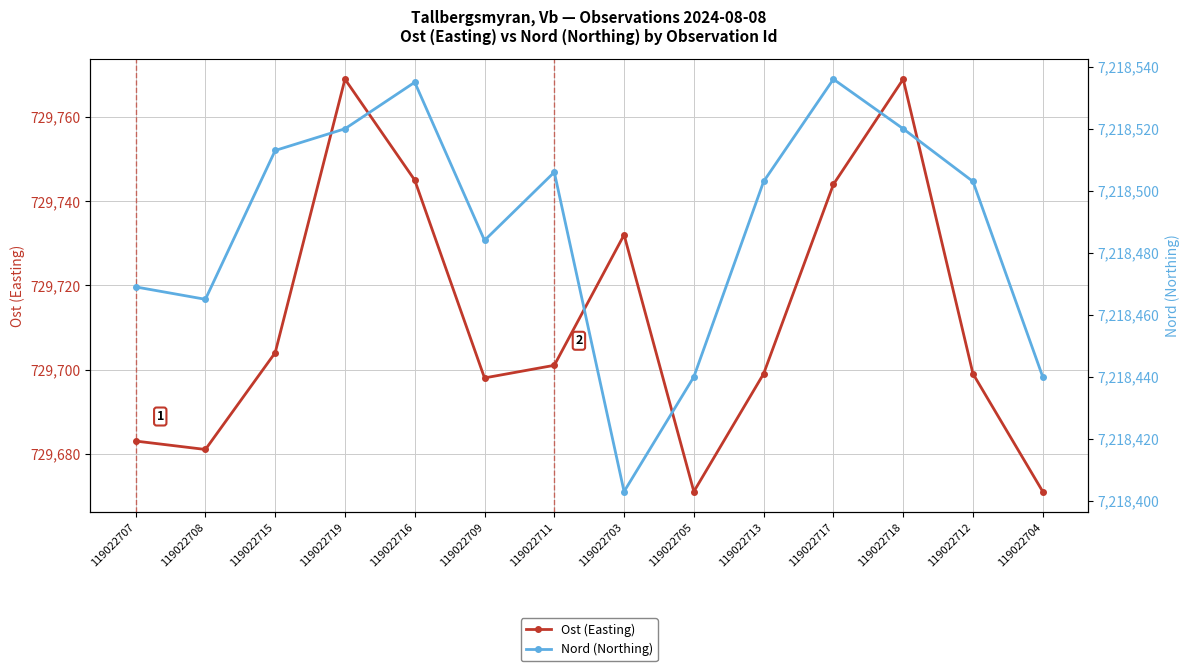

In Ost (Easting), how many points are higher than both neighbors (excluding endpoints)?

3